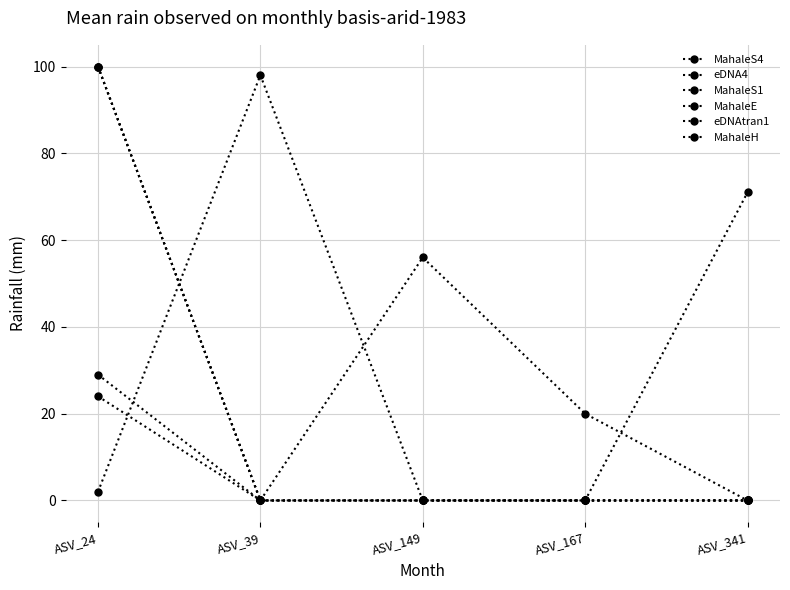

Reading left to right, what are all the values shown in this chart?

MahaleS4: 24	0	56	20	0
eDNA4: 29	0	0	0	71
MahaleS1: 2	98	0	0	0
MahaleE: 100	0	0	0	0
eDNAtran1: 100	0	0	0	0
MahaleH: 100	0	0	0	0